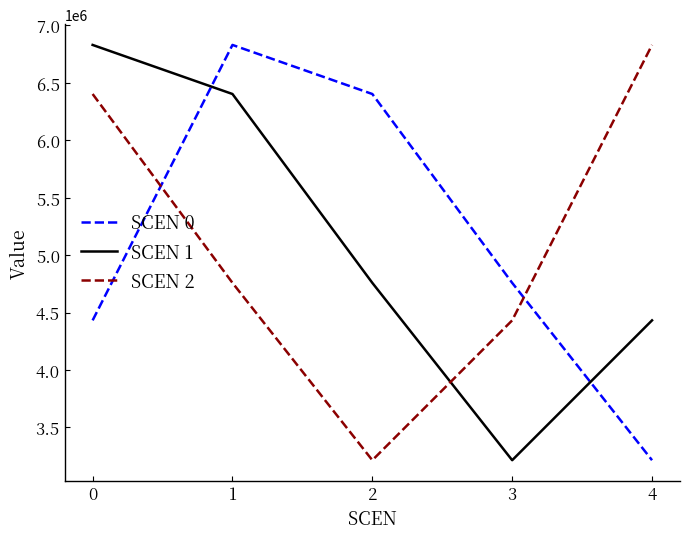

Rank the categories by SCEN 1 value from lowest to highest.

3, 4, 2, 1, 0